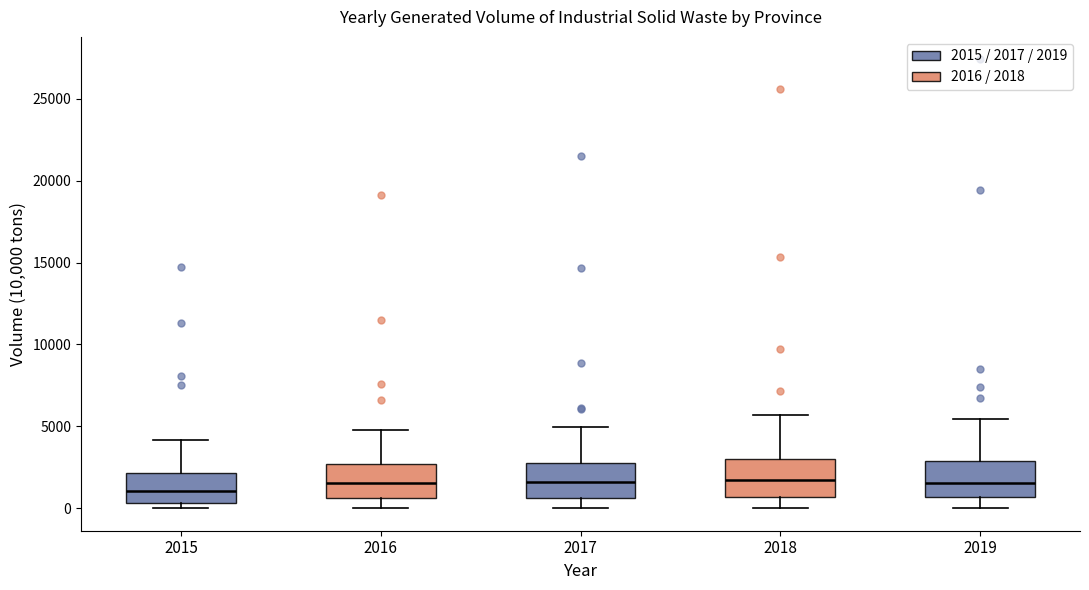

Reading left to right, read every box against the y-axis: the position of its median line, the range the box covers, and the ends of its whiskers. The values are not printed on the chart, so give them approximately, as read against the axis.

2015: median 1000, box 500 to 2000, whiskers 0 to 4000
2016: median 1500, box 500 to 2500, whiskers 0 to 5000
2017: median 1500, box 500 to 2500, whiskers 0 to 5000
2018: median 1500, box 500 to 3000, whiskers 0 to 5500
2019: median 1500, box 500 to 3000, whiskers 0 to 5500